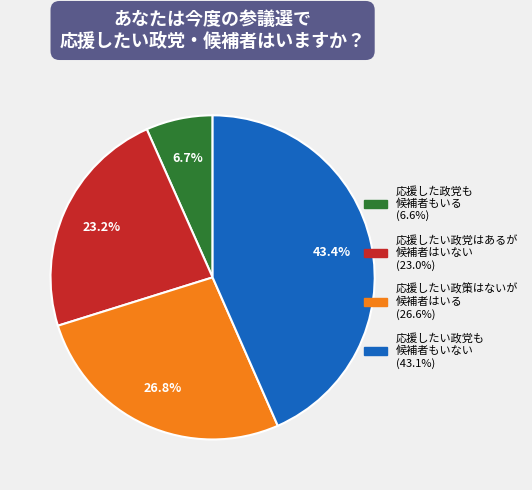

Does any single category account for the majority?

No